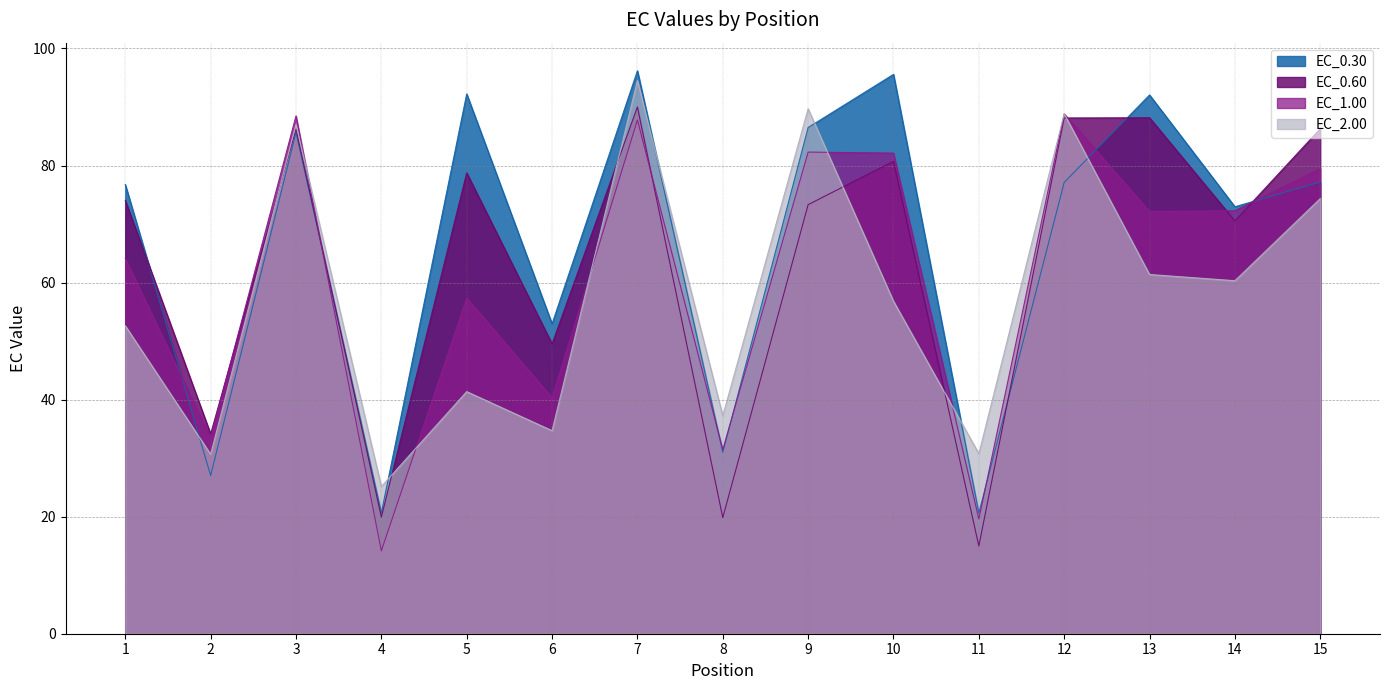

At which category does EC_2.00 reach its first local valley?

2